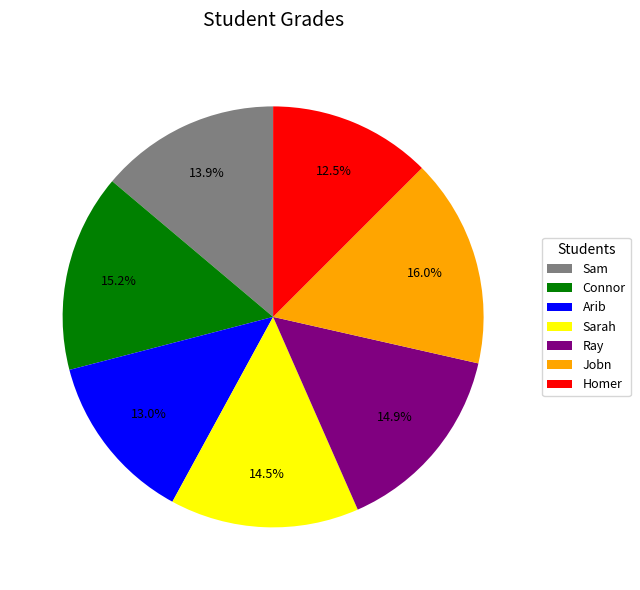

How much of the chart is everything except Arib?

87.0%